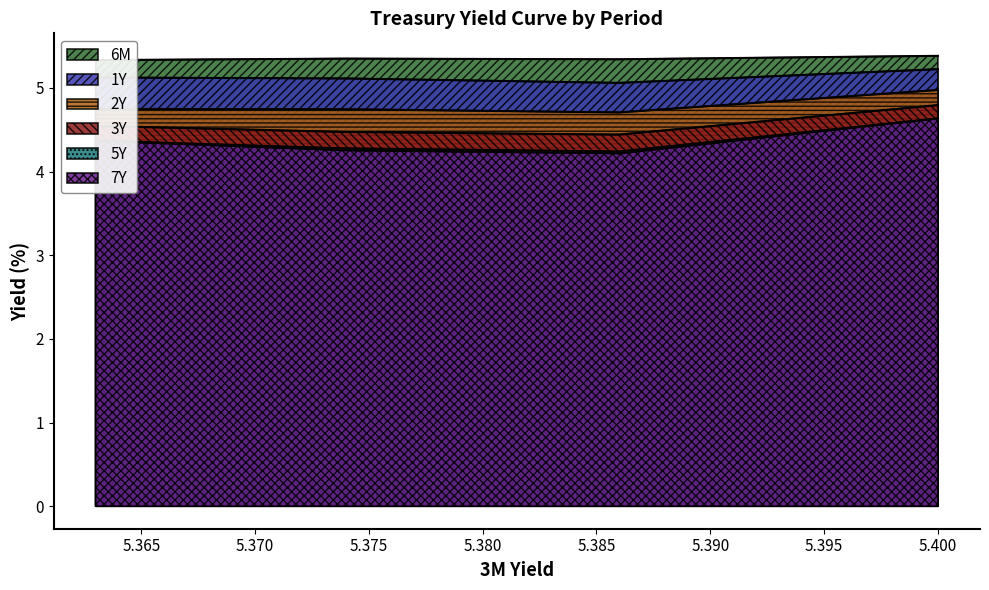

True or false: 7Y and 2Y intersect in this chart.

False